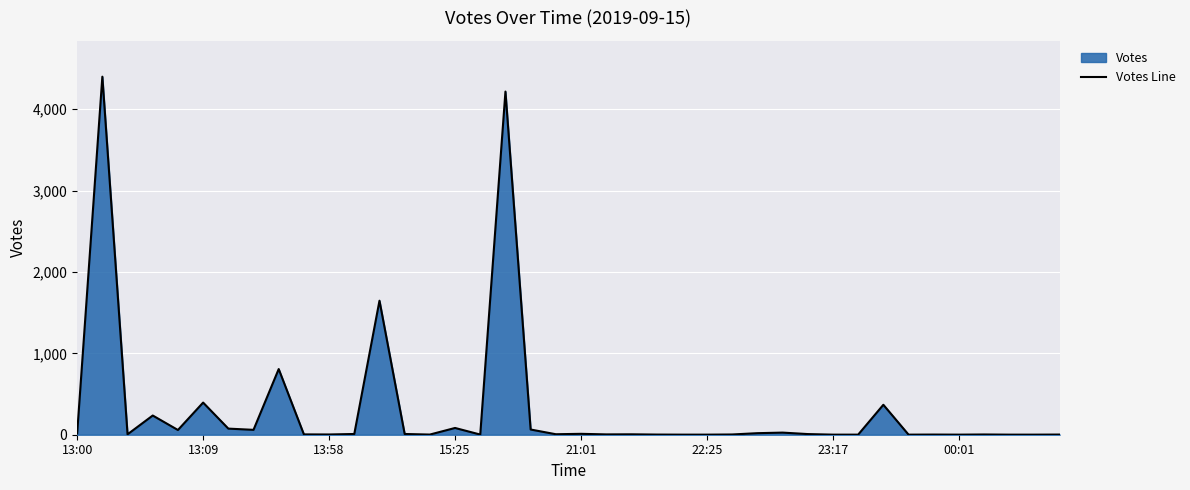

Does the chart display data point markers on the line(s)?

No